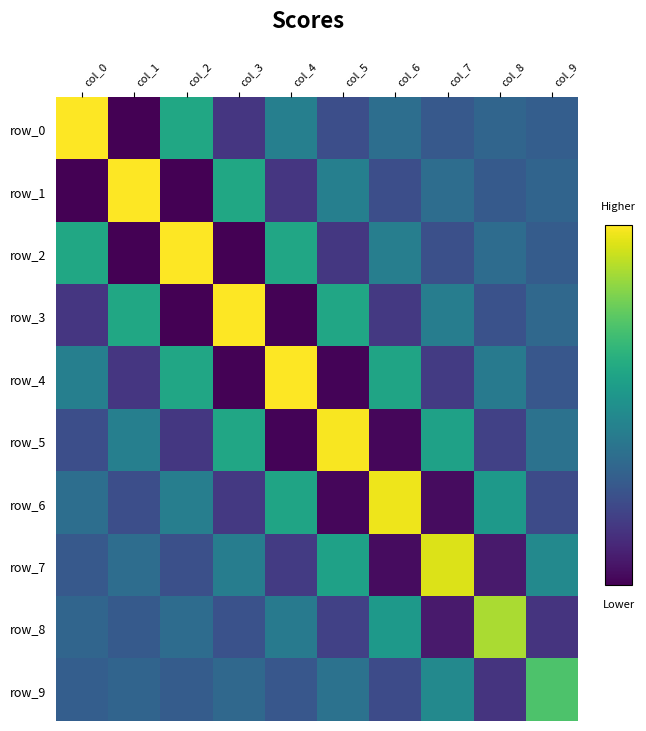

Which series has the largest total across all categories?

row_0